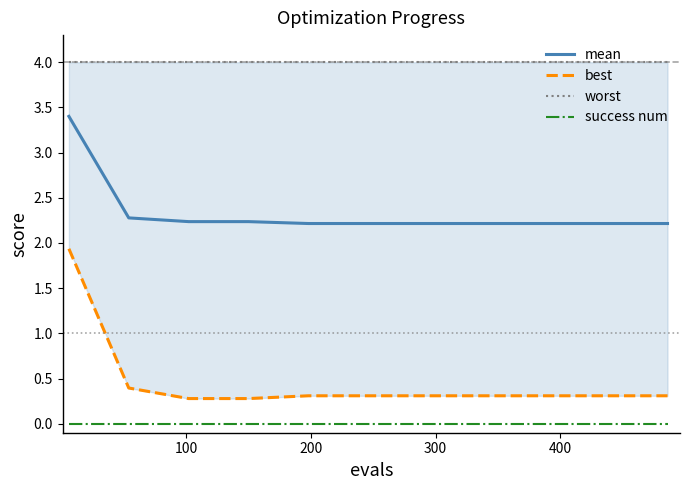

How many lines are shown in the chart?

4